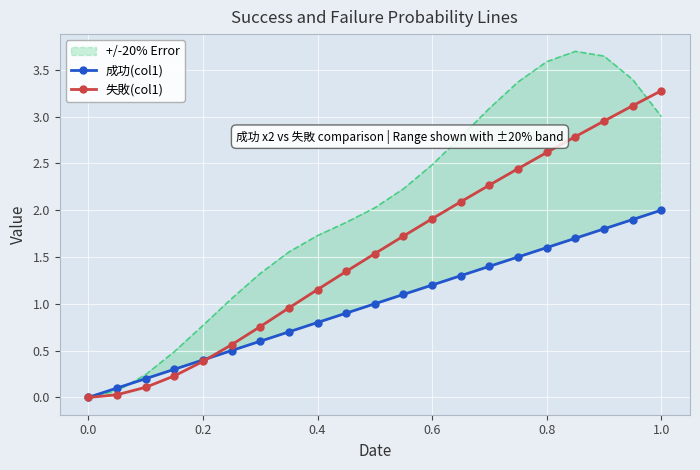

What is the difference between the maximum and minimum values in the 失敗(col1) series?

3.3